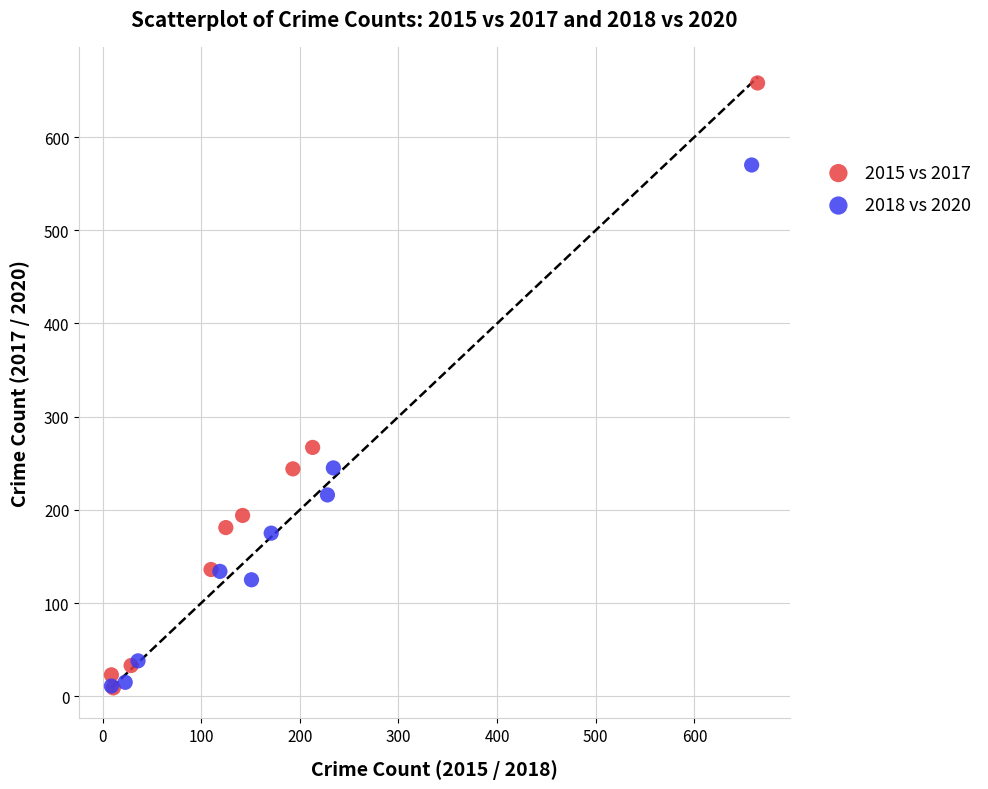

Which series reaches the maximum Y coordinate?

2015 vs 2017